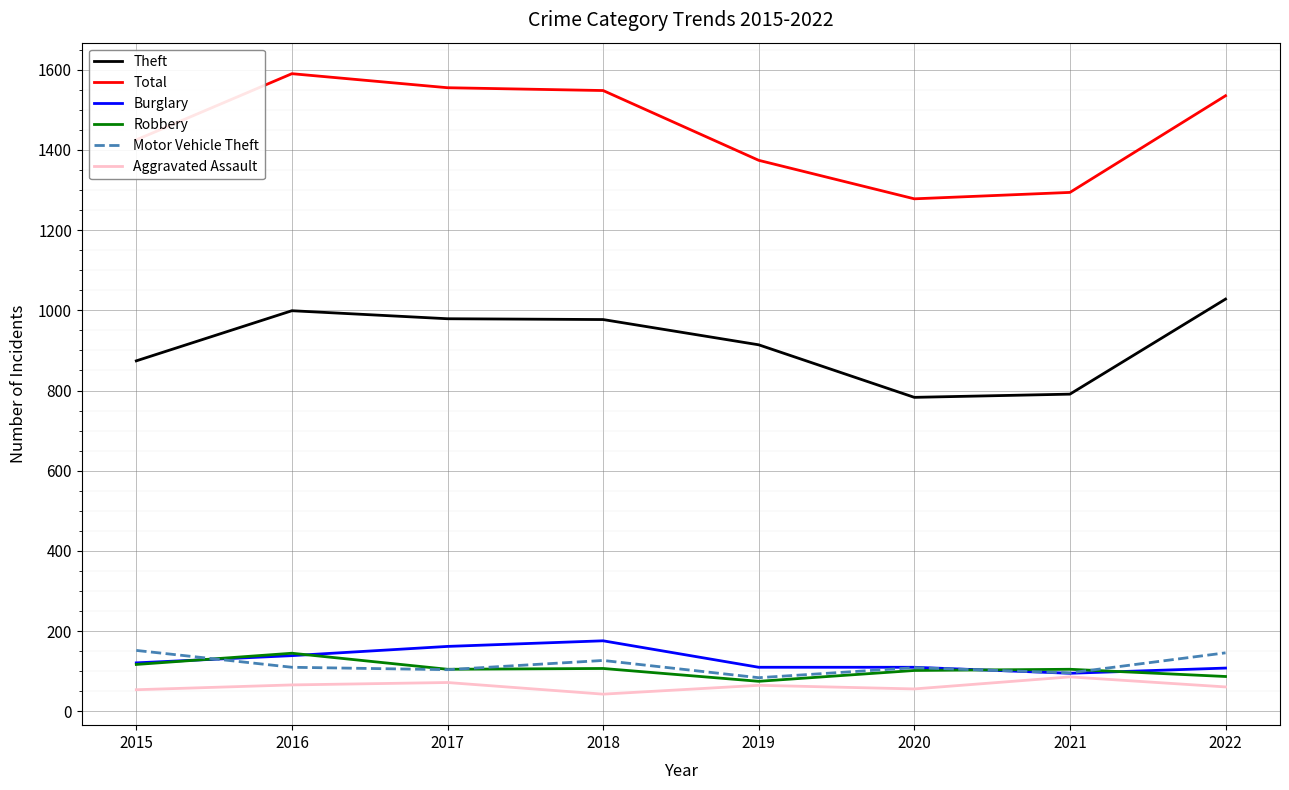

Count the number of categories in the chart.

8